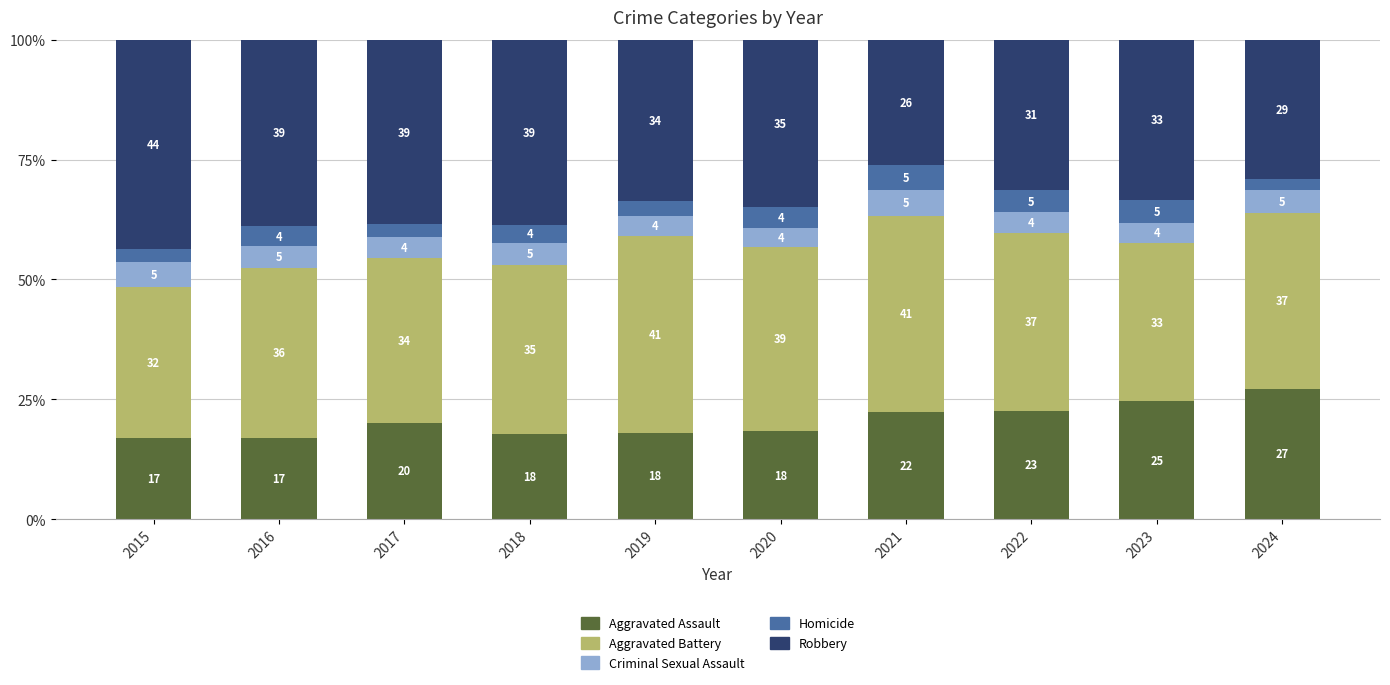

The Homicide series shows 2.8 at 2021. True or false?

False